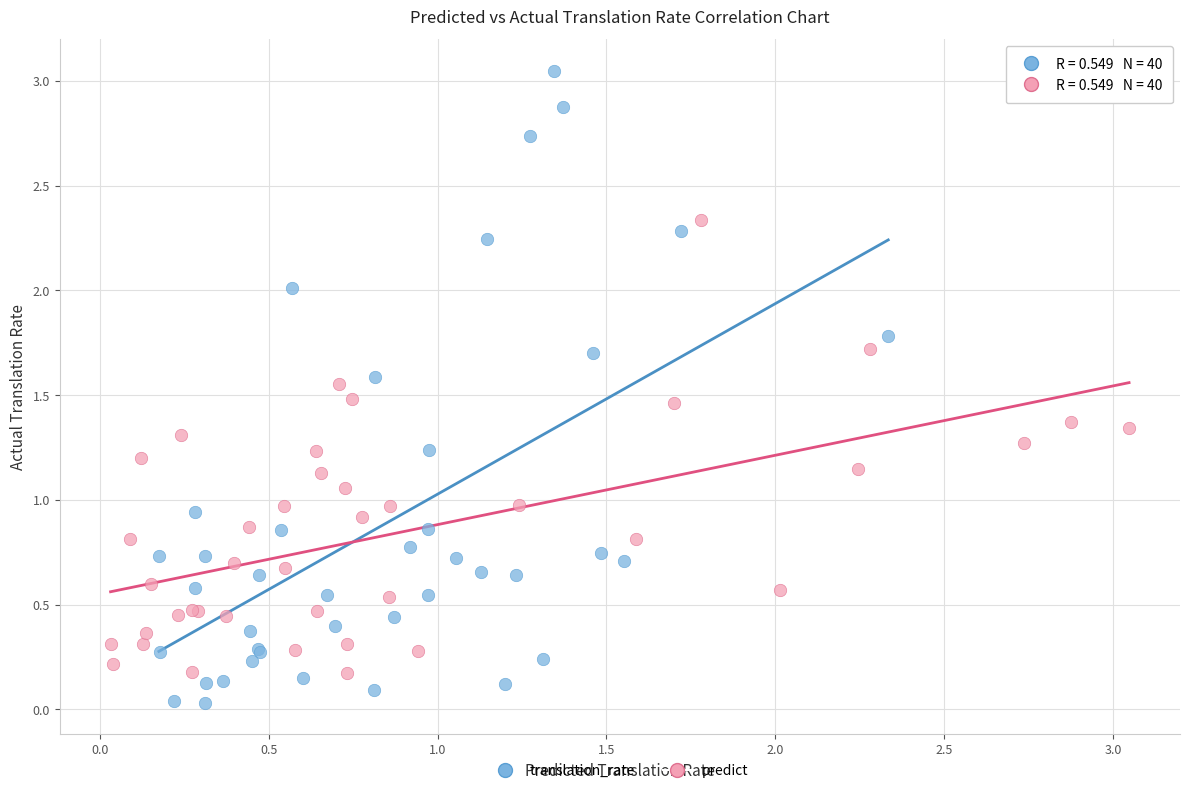

Which series reaches the maximum Y coordinate?

translation_rate